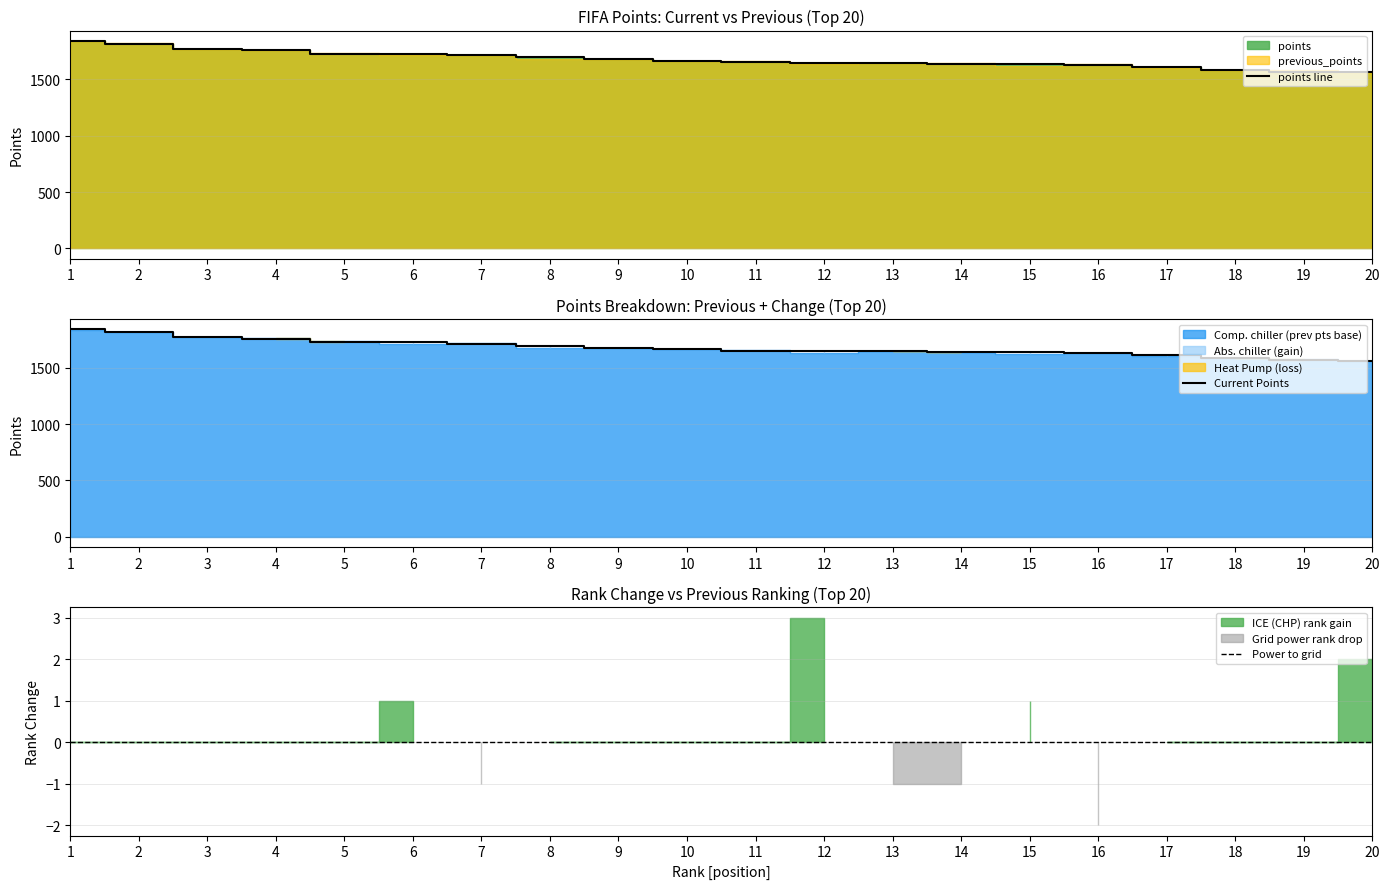

Is it true that previous_points equals 1023.8 at 1?

False